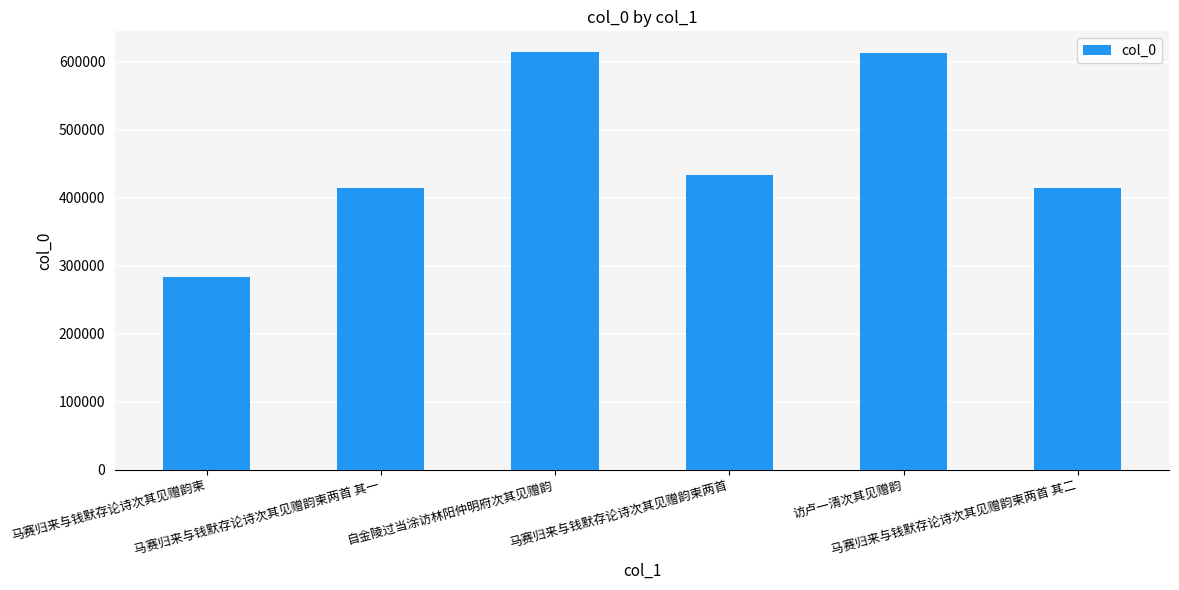

What is the difference between the maximum and minimum values?

330911